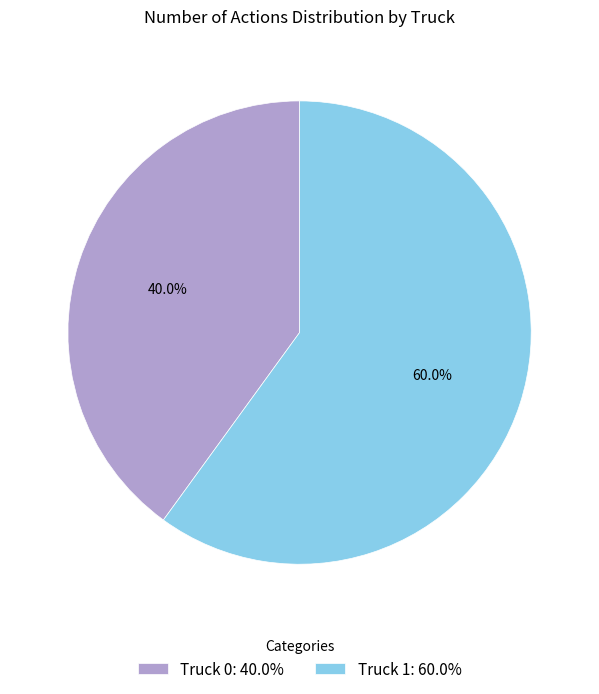

True or false: Truck 0 accounts for 40% of the total.

True